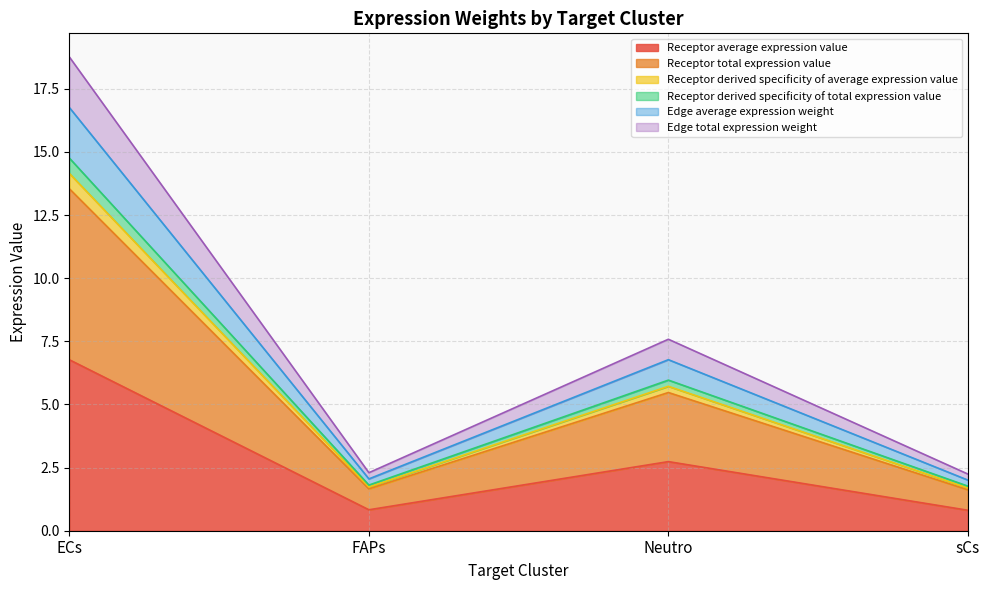

True or false: Receptor total expression value and Receptor derived specificity of total expression value cross at least once.

False